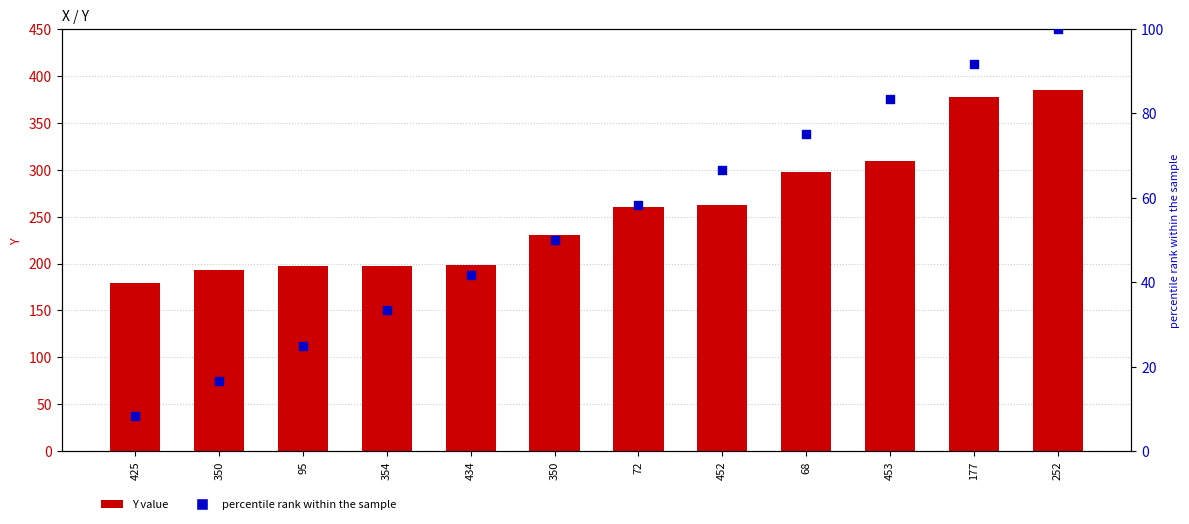

Is the value of Y value at 95 greater than the value of percentile rank at 434?

Yes